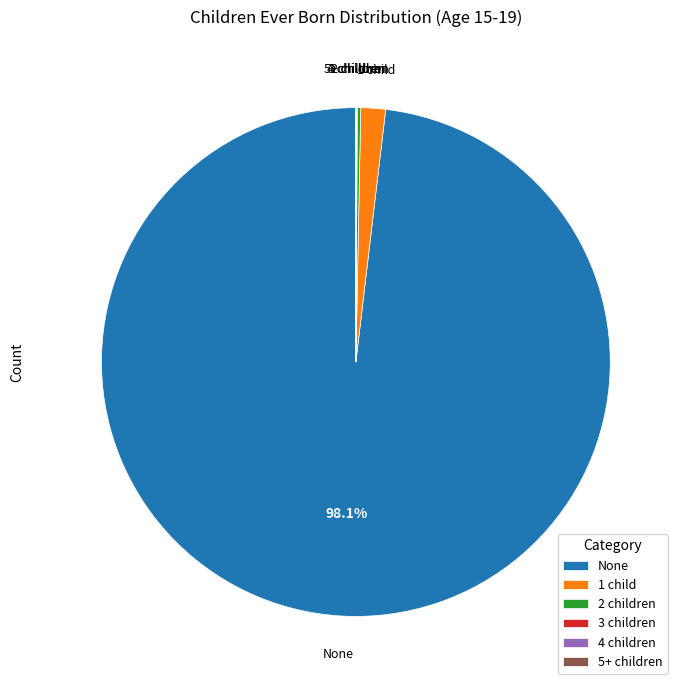

Which slice represents more than half of the pie?

None